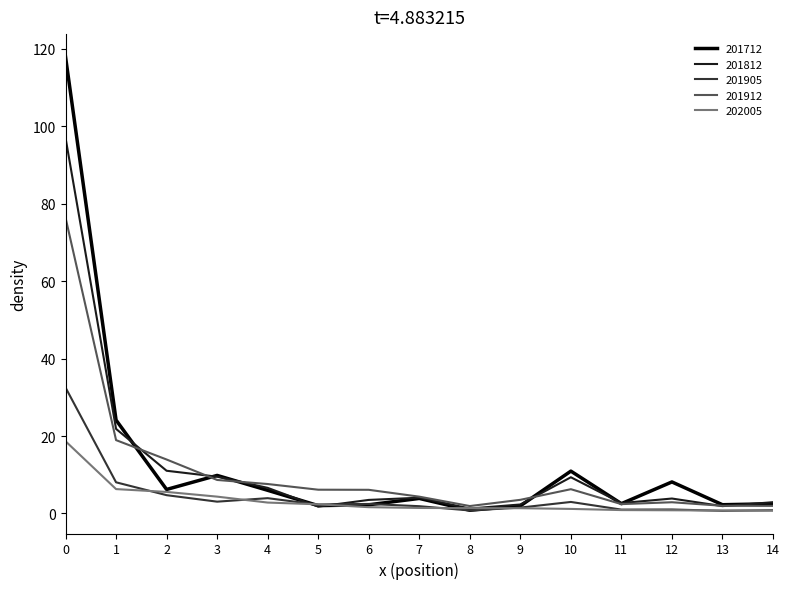

Which series has the largest range (max minus min)?

201712